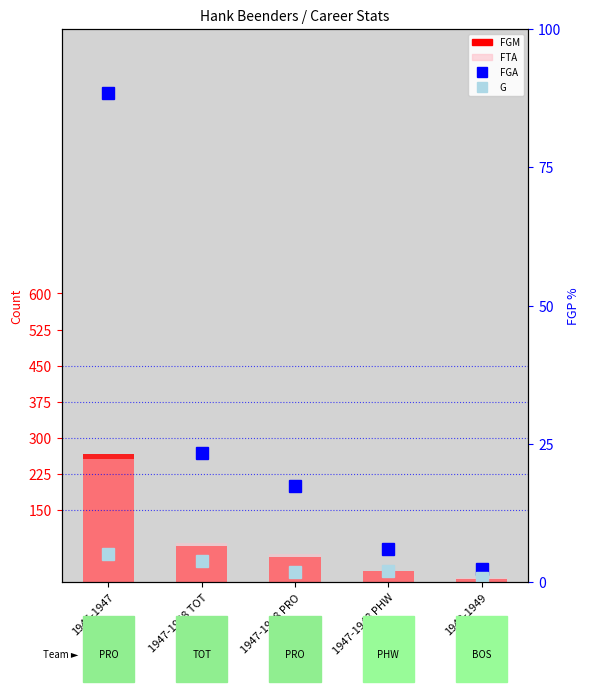

The value of FGA at 1947-1948 TOT is 269. True or false?

True